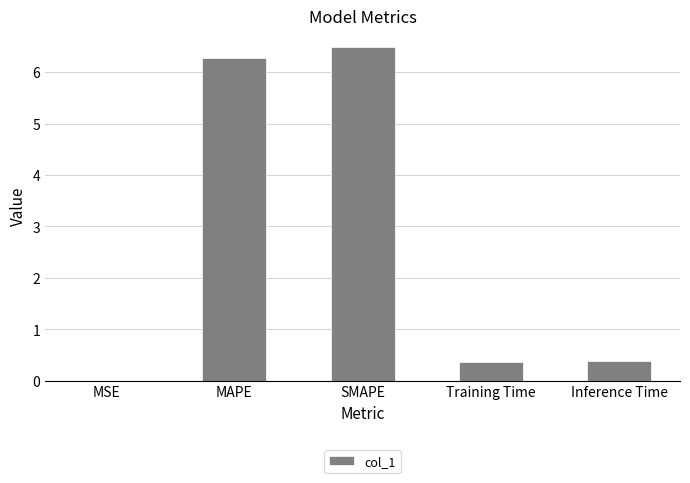

The value at Inference Time is 0.4. True or false?

True